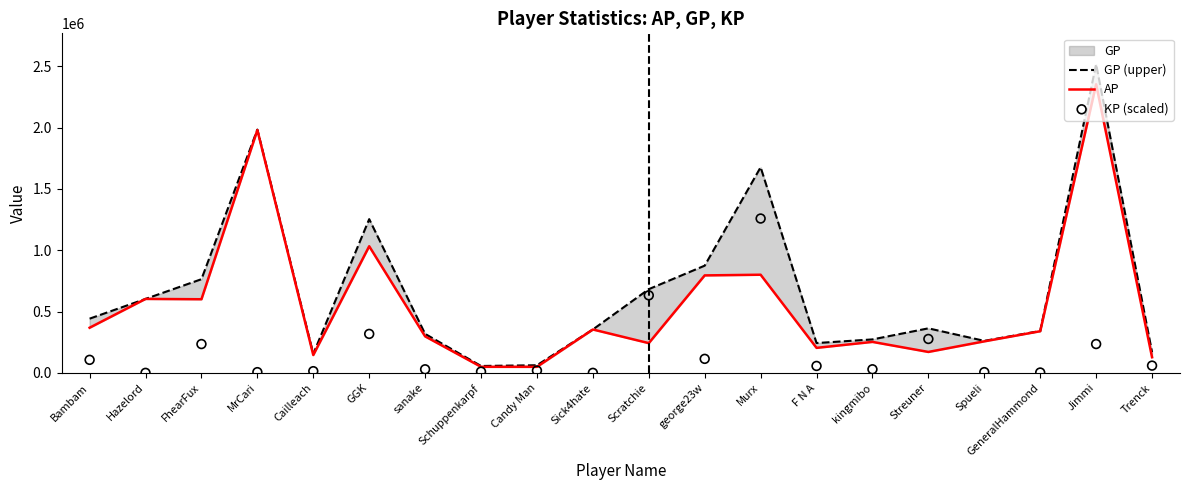

Is the value of AP at Bambam greater than the value of KP (scaled) at Scratchie?

No